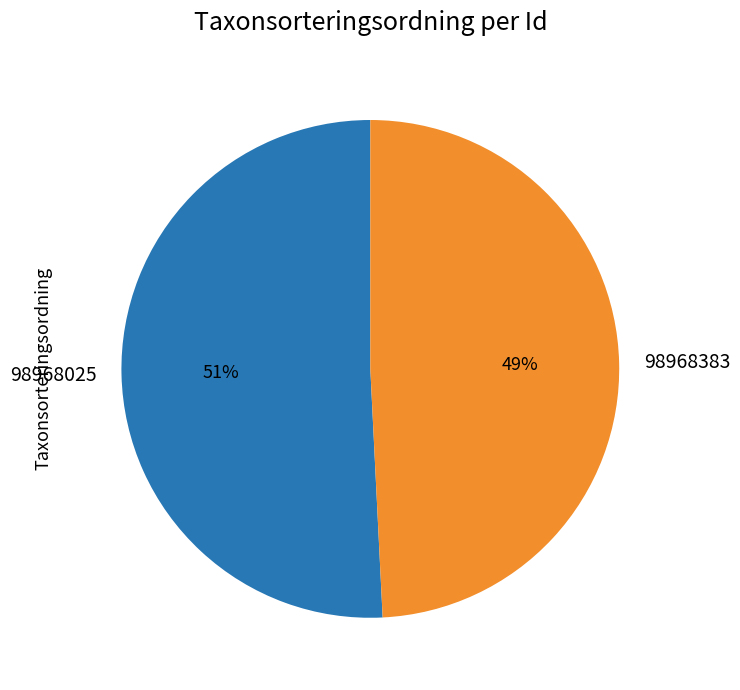

To the nearest percent, what portion does 98968383 represent?

49%